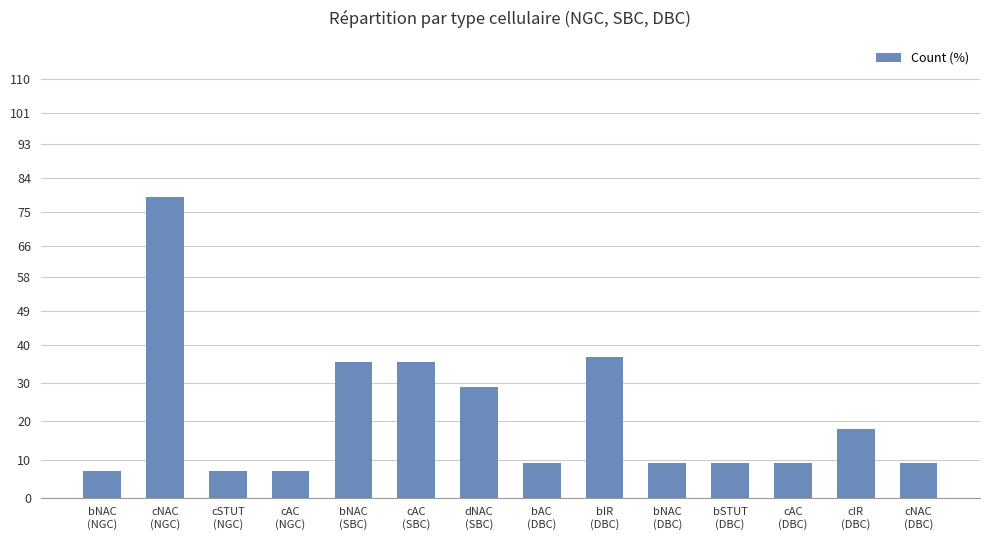

What is the greatest value displayed?

79.0